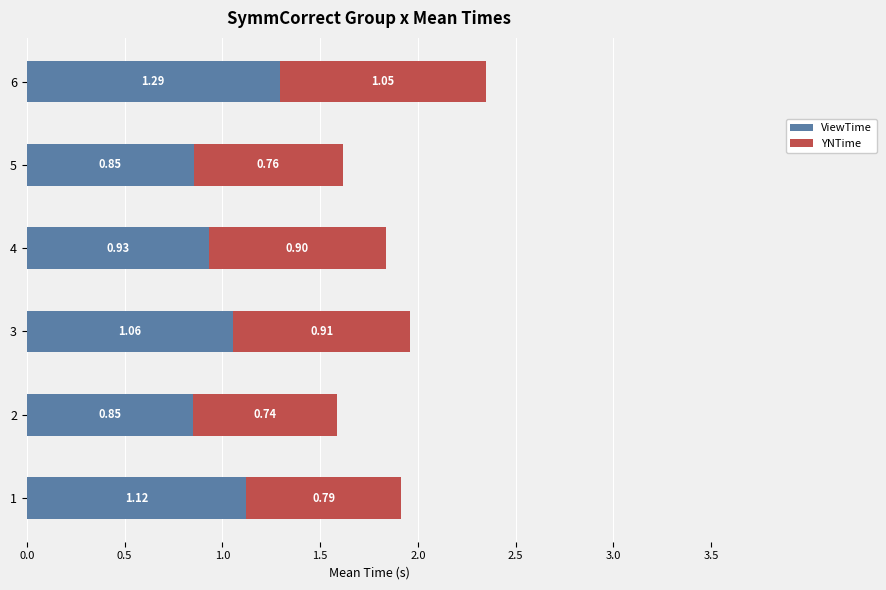

At which category is the sum across all series the highest?

6